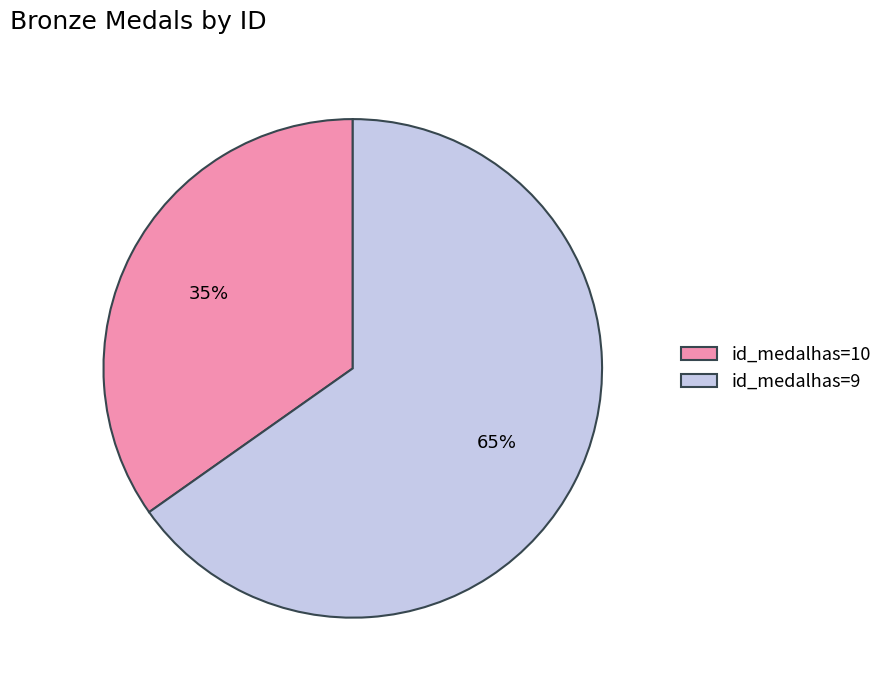

Which slice is the largest?

id_medalhas=9